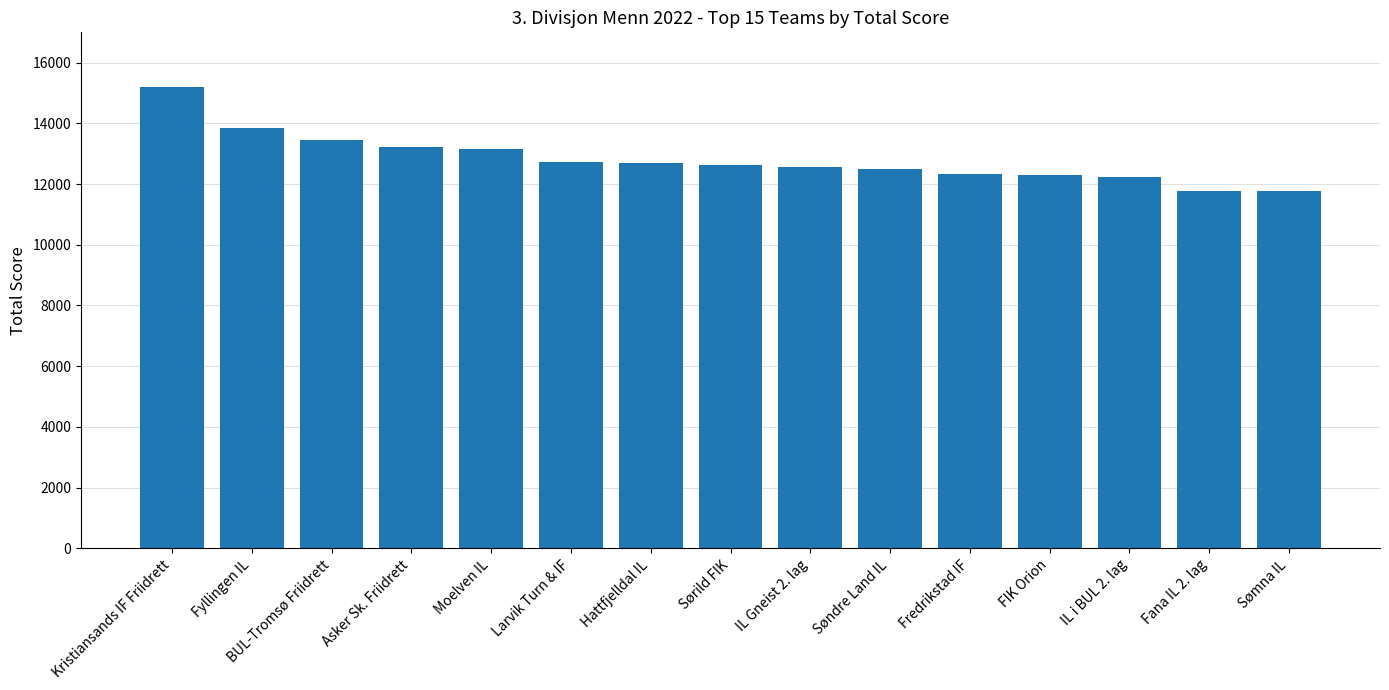

What is the label of the 13th bar from the right?

BUL-Tromsø Friidrett